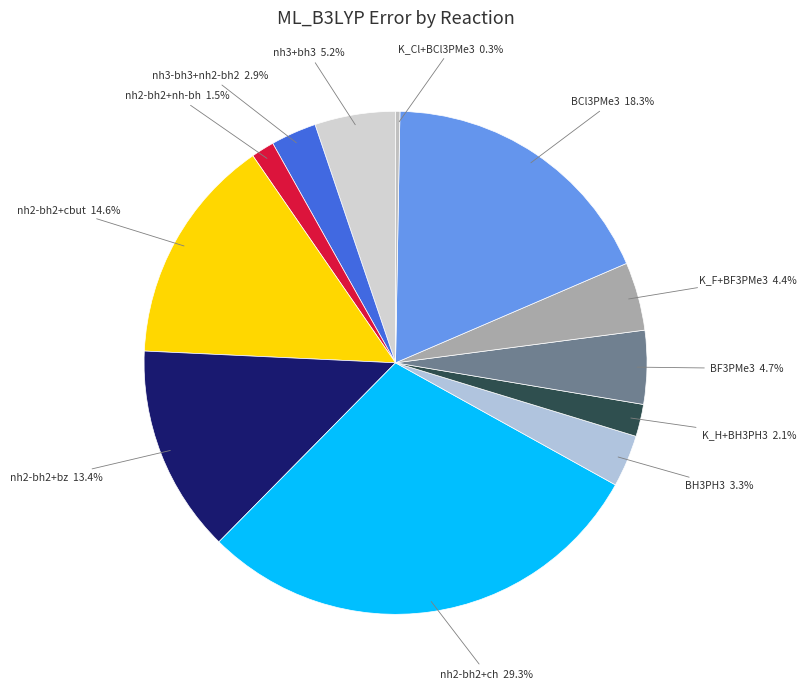

How many slices are in this pie chart?

12